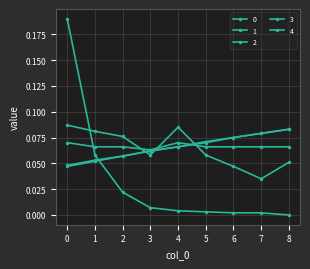

How many interior local peaks does the 2 series have?

1